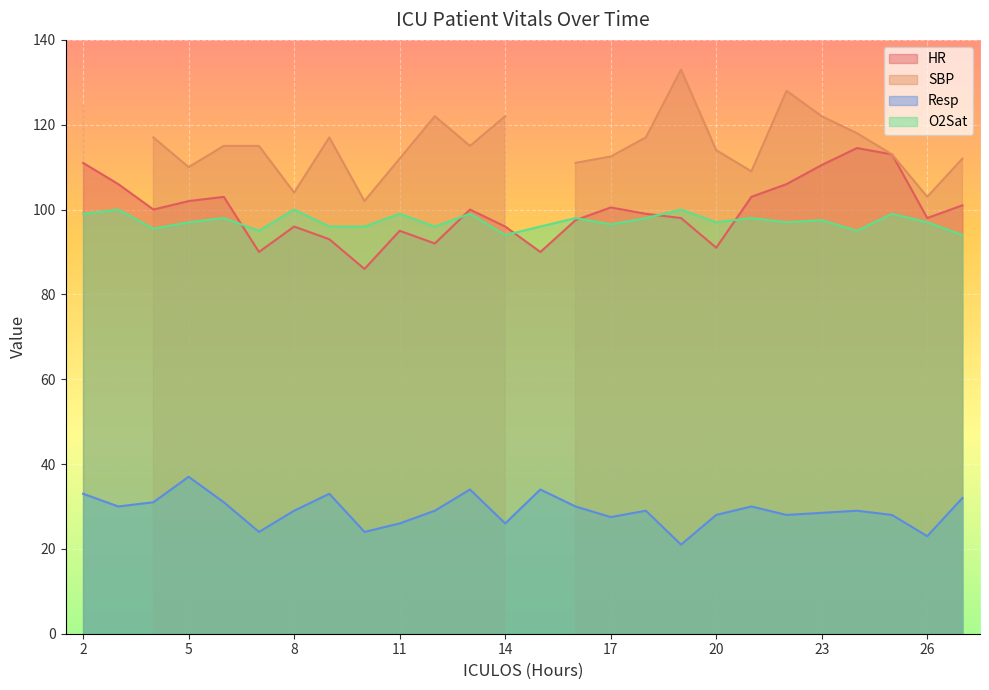

True or false: O2Sat has a value of 29.6 at 23.

False